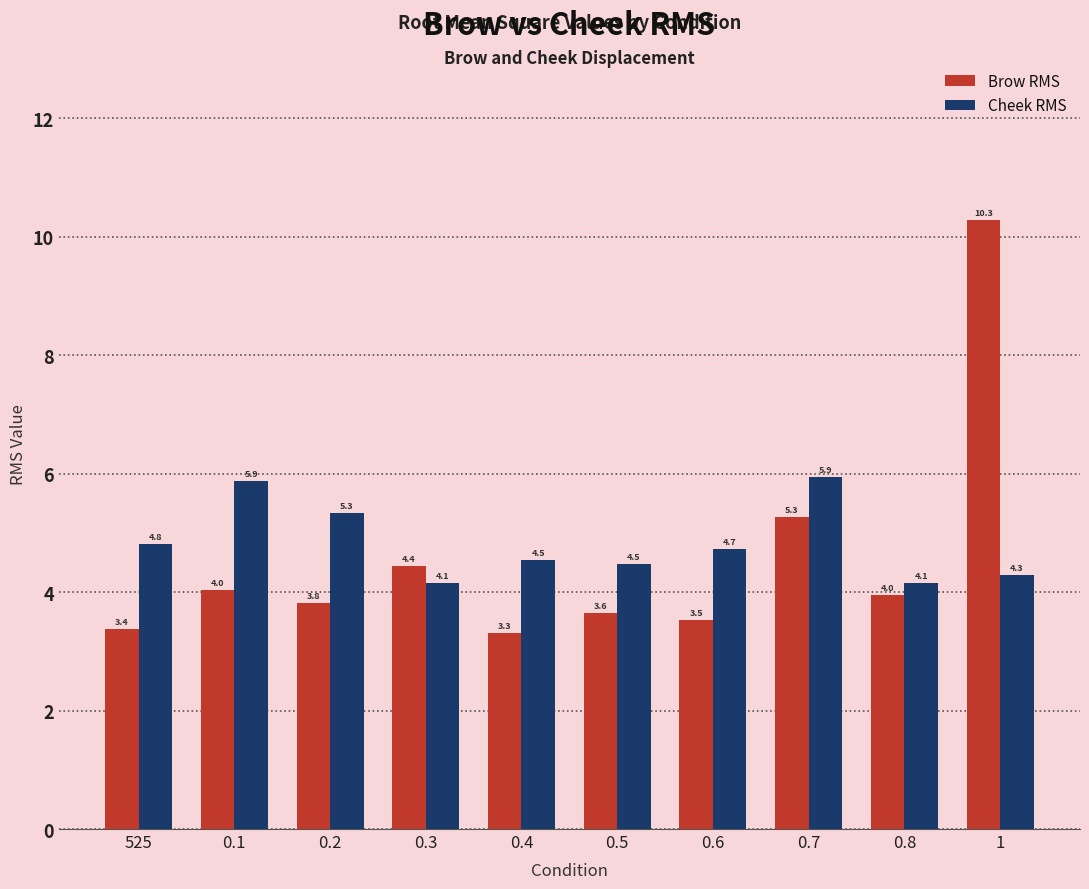

What is the total value across all series at 0.5?

8.1